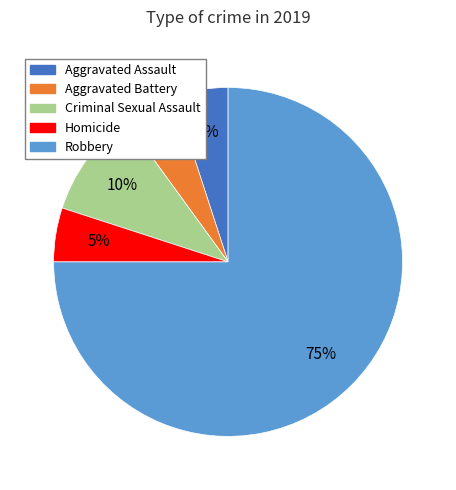

How many slices are in this pie chart?

5